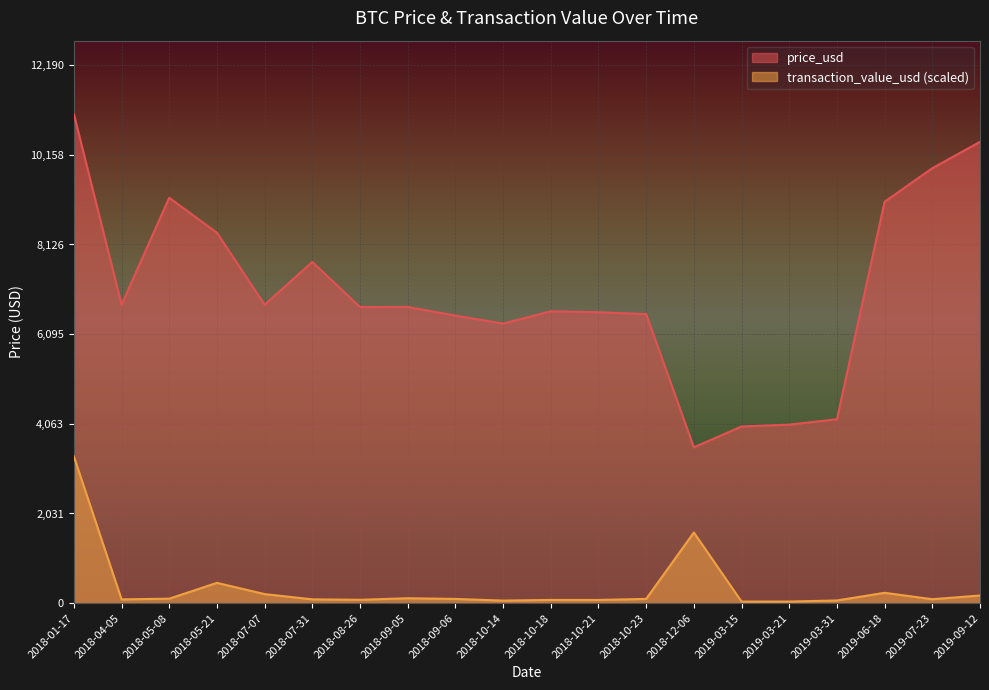

How many lines are shown in the chart?

2